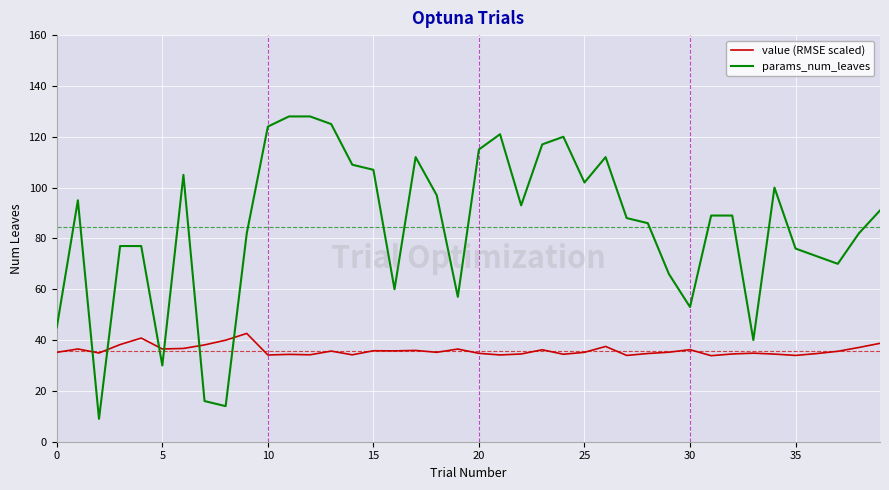

What is the greatest value displayed?

128.0